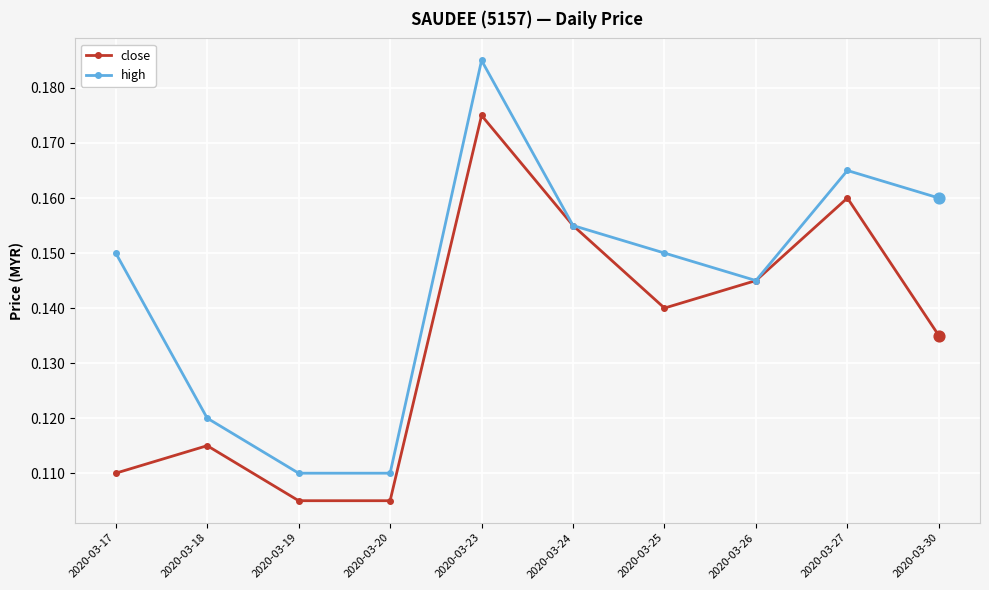

What are all the series names shown in the legend?

close, high